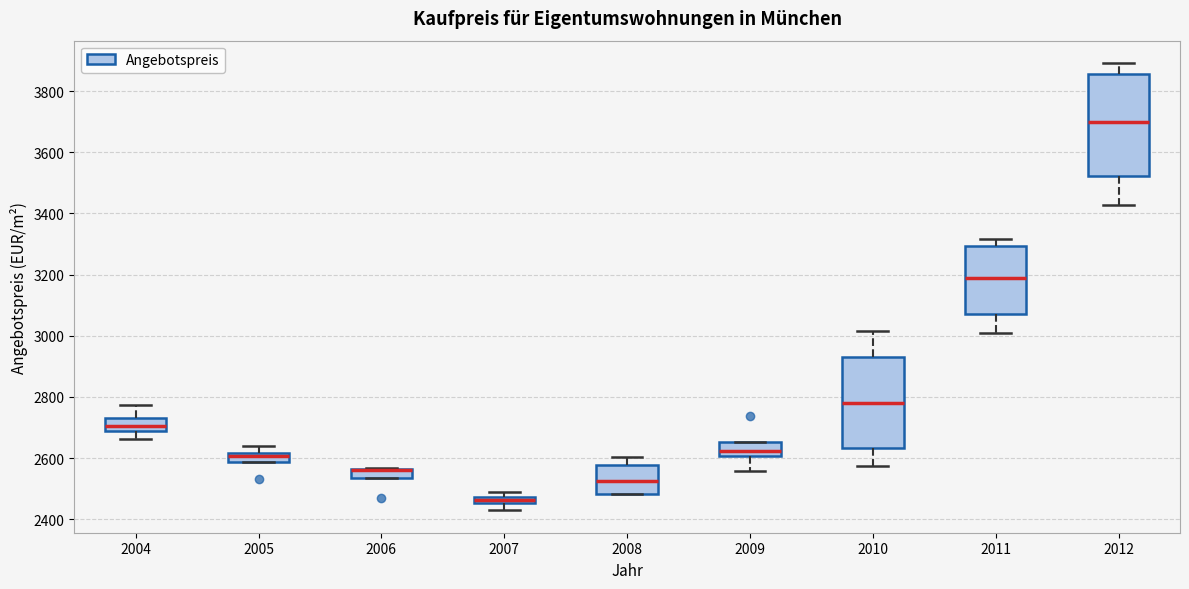

Comparing the boxes themselves (not the whiskers), which one is the tallest?

2012